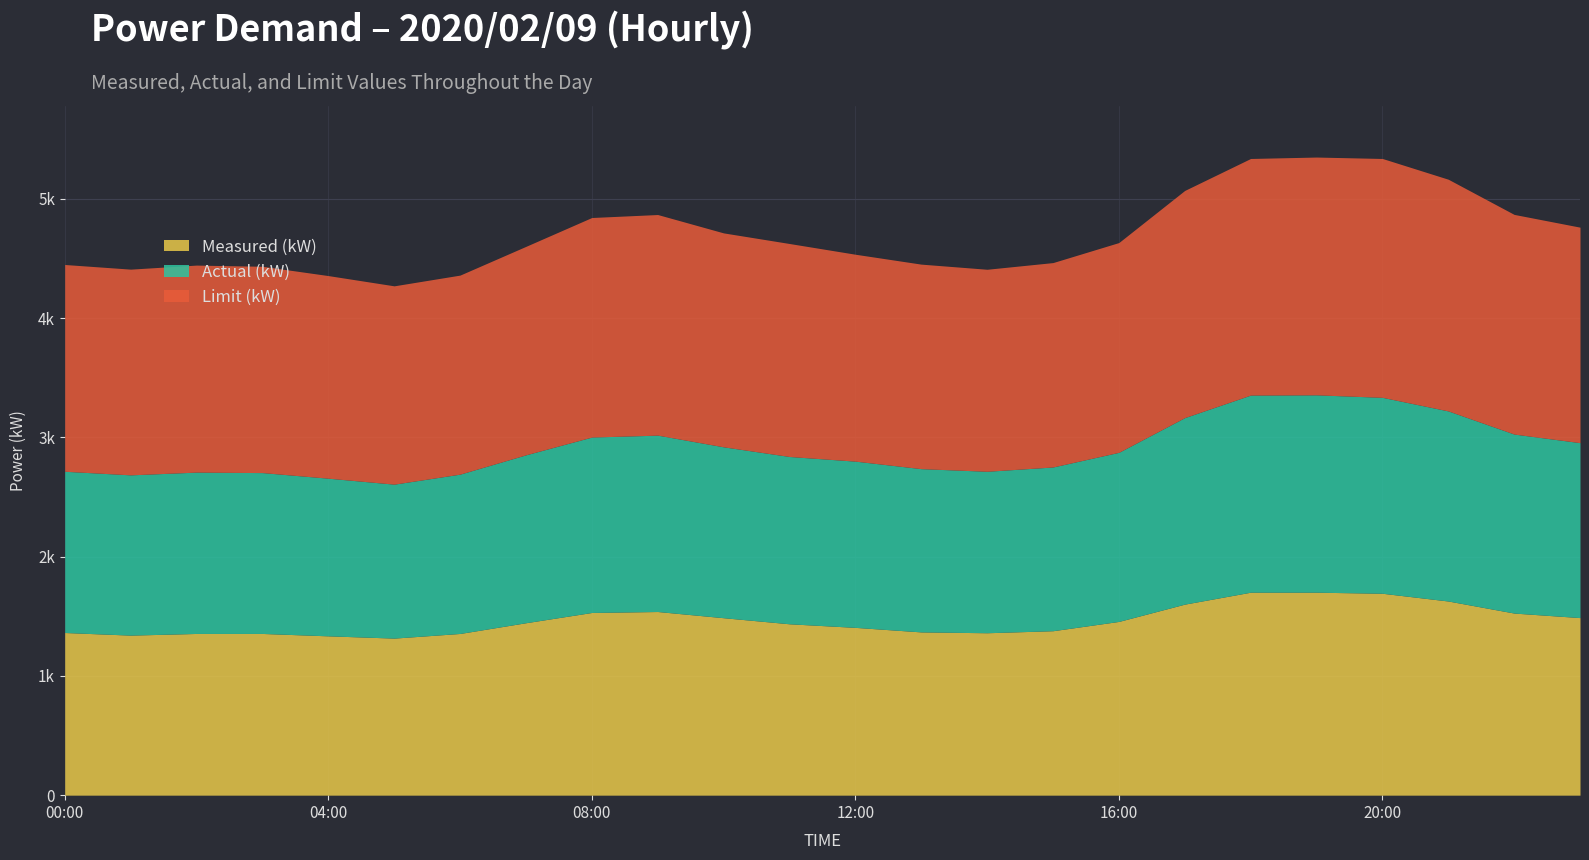

Which series changed the most between 15:00 and 18:00?

Measured (kW)